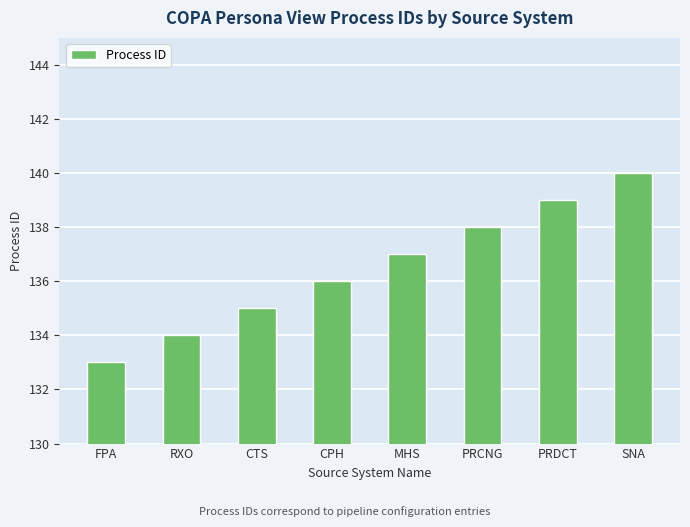

Reading left to right, list all the values displayed in this chart.

133	134	135	136	137	138	139	140